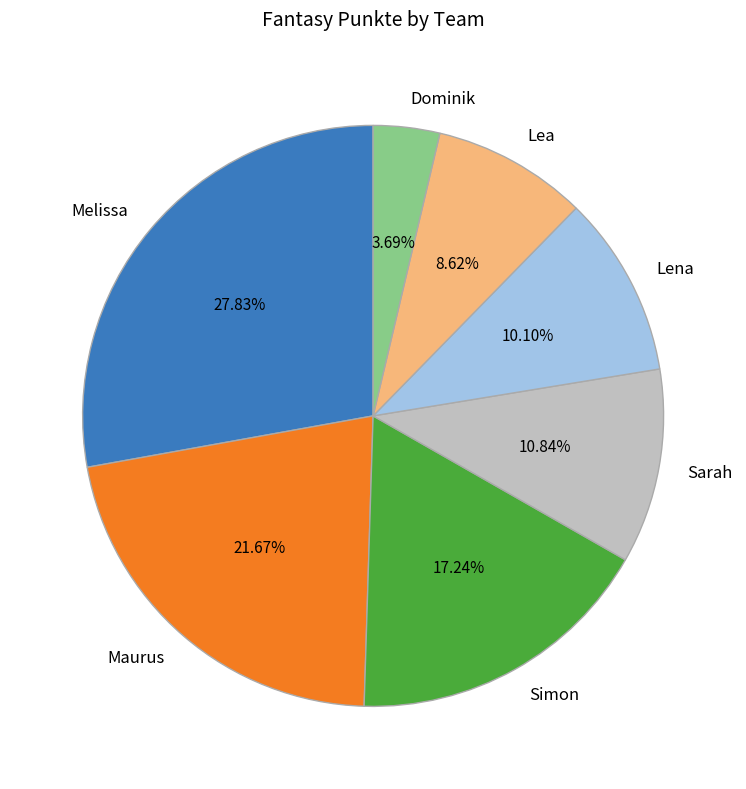

How many slices are in this pie chart?

7